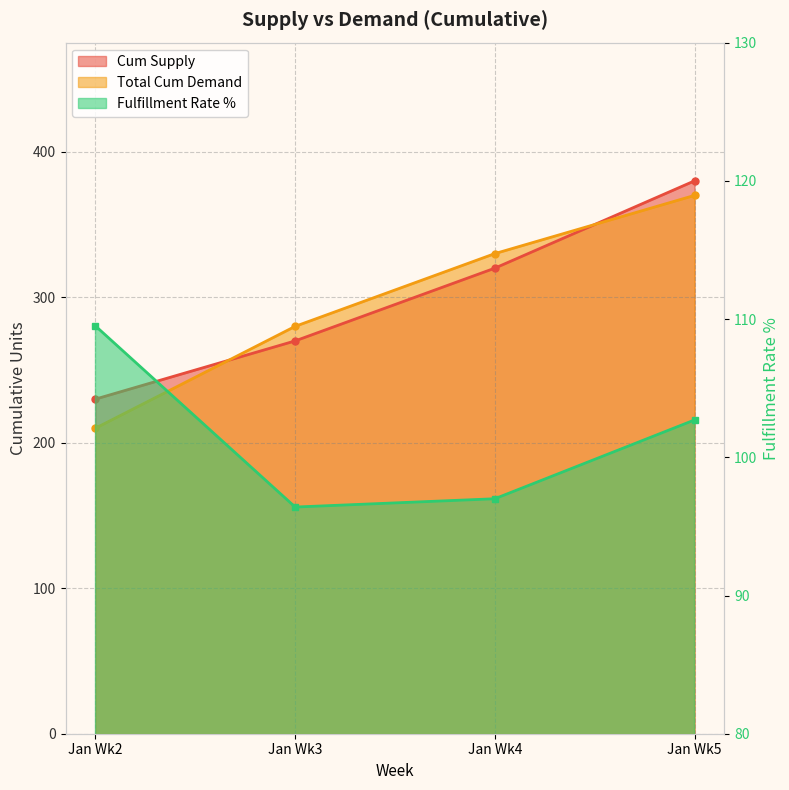

What is the difference between the maximum and minimum values in the Total Cum Demand series?

160.0